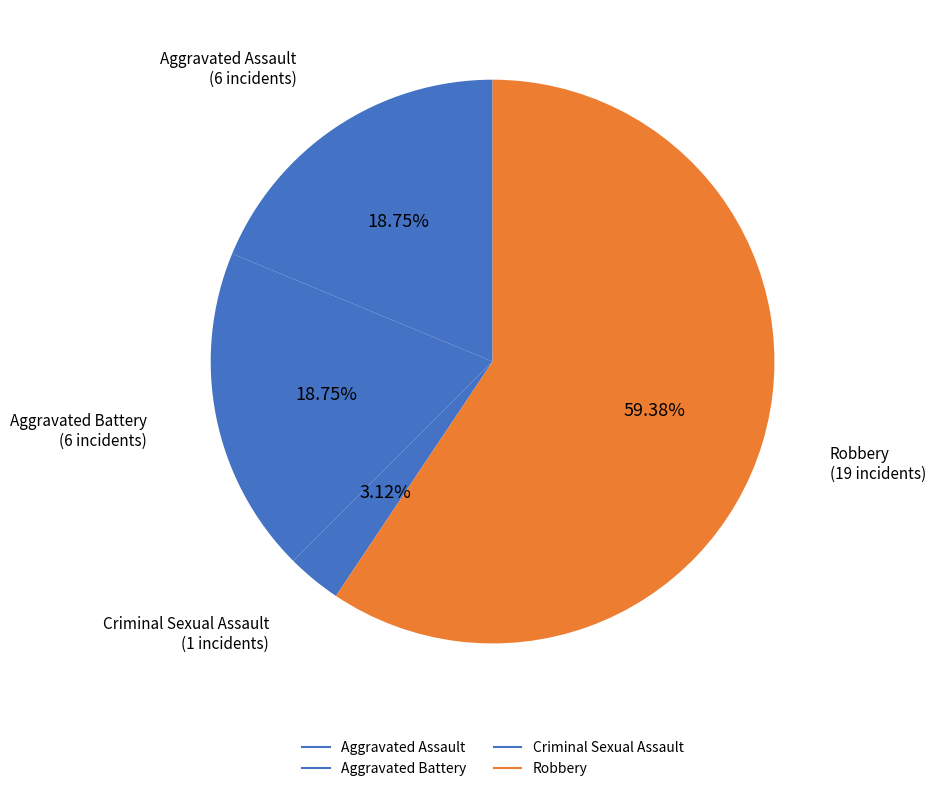

Which slice represents more than half of the pie?

Robbery